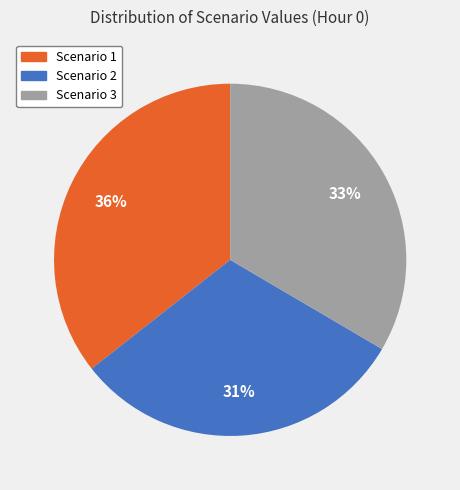

Is Scenario 1 the majority of the pie?

No